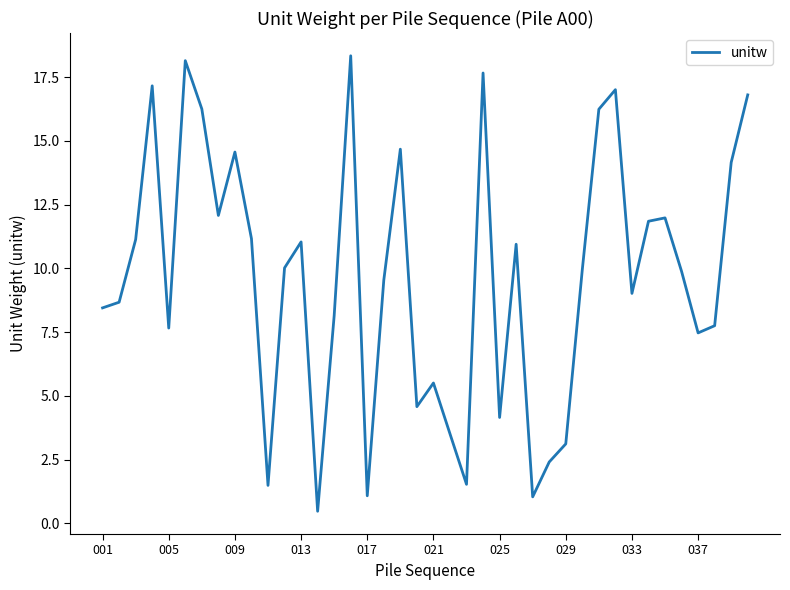

What is the difference between the maximum and second lowest values?

17.3